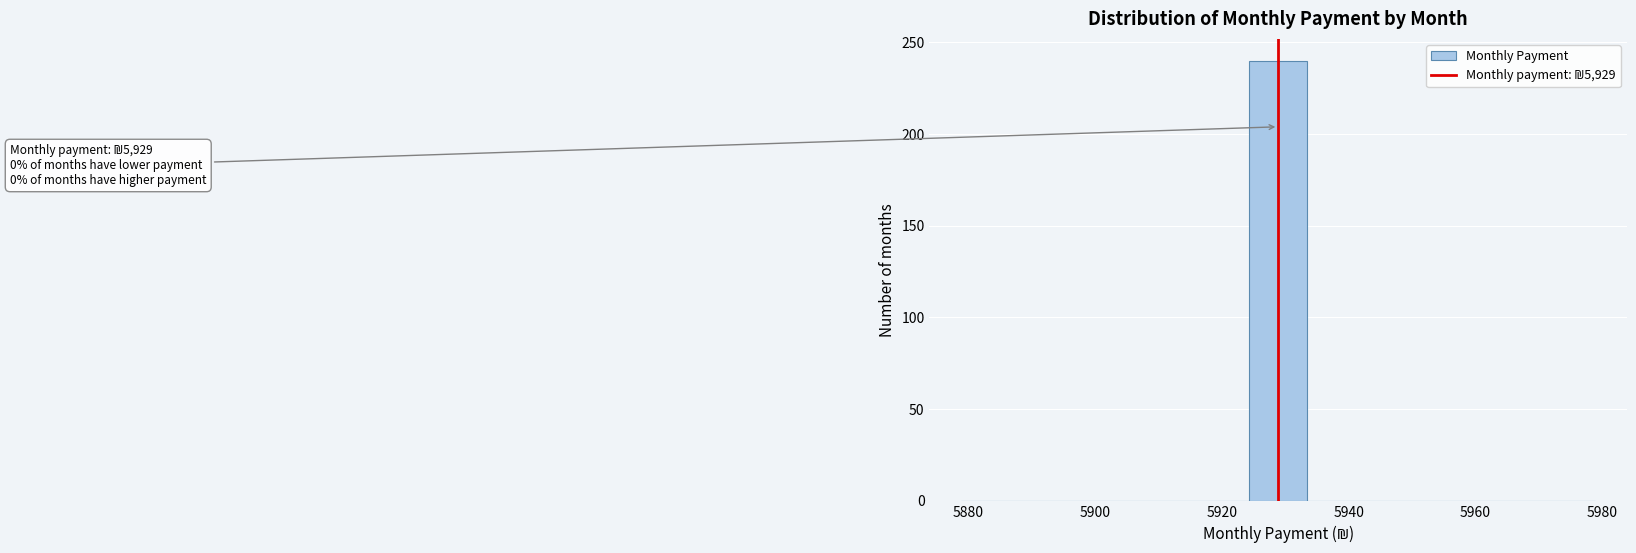

Which range on the x-axis has the tallest bar?

5924 to 5934